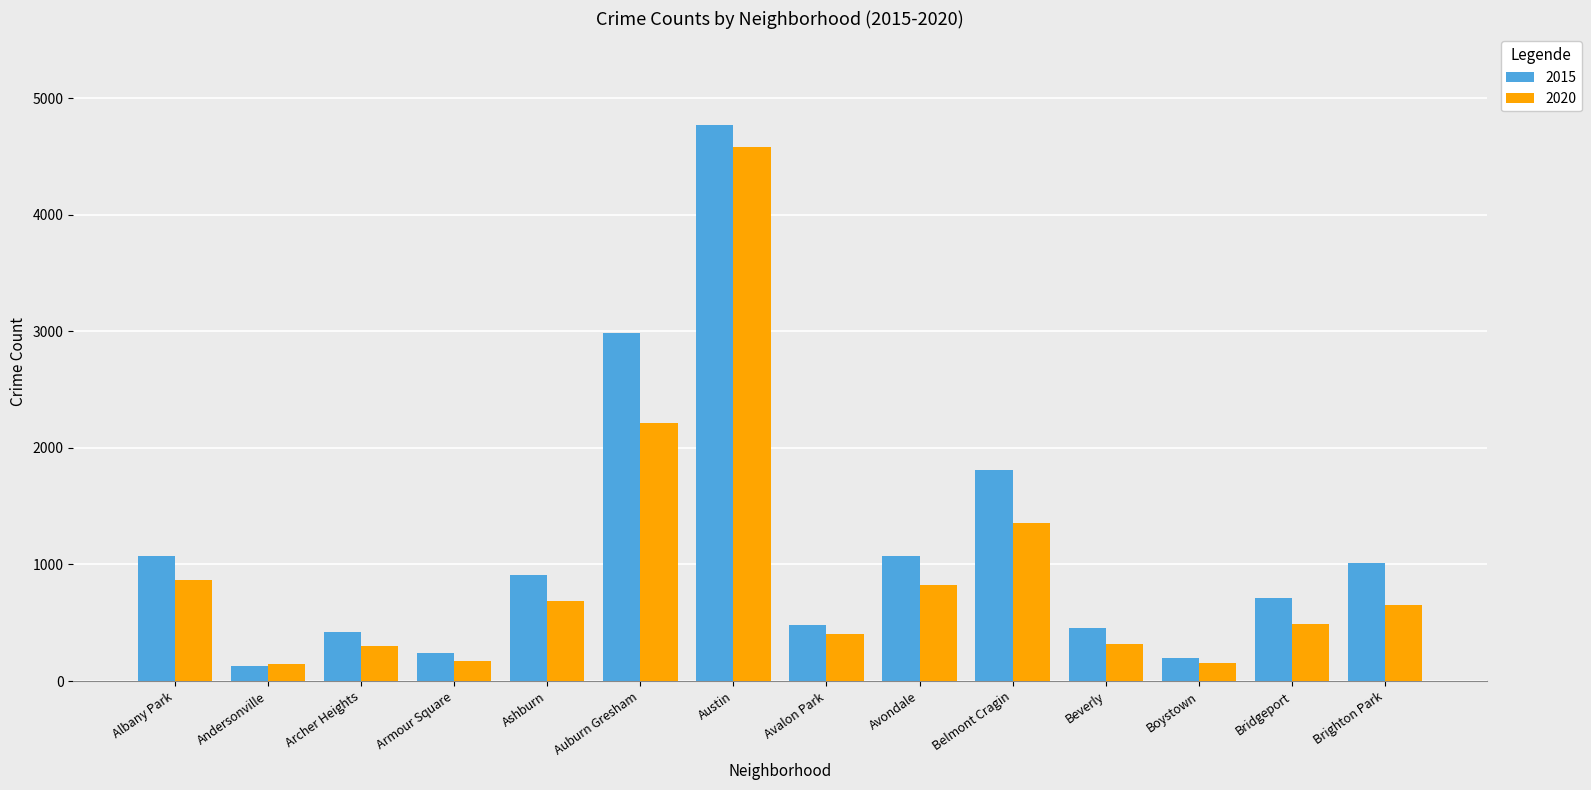

Where is 2020 nearest to the value 2362?

Auburn Gresham